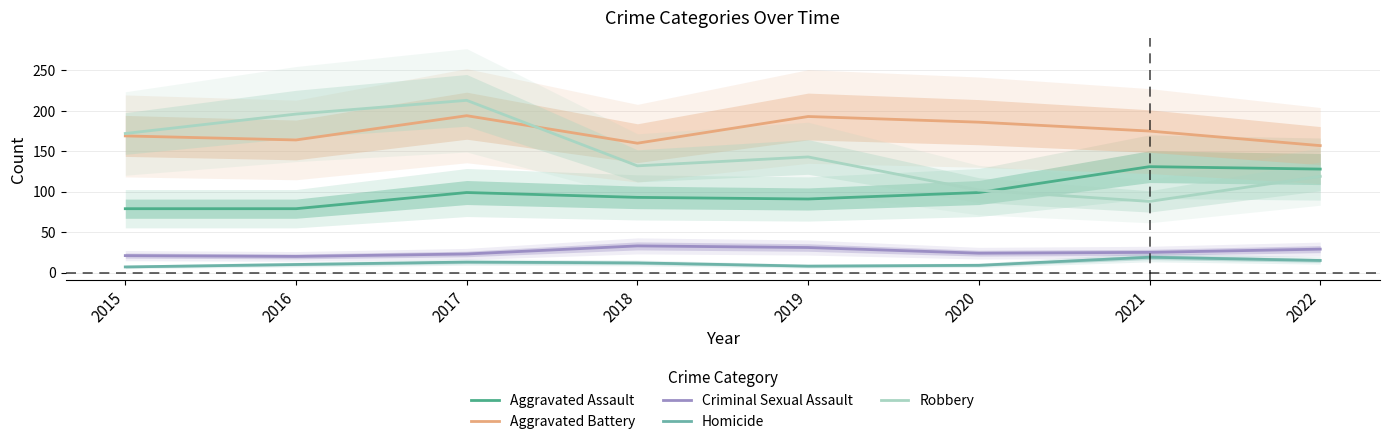

At which label is Aggravated Assault closest to 105?

2017